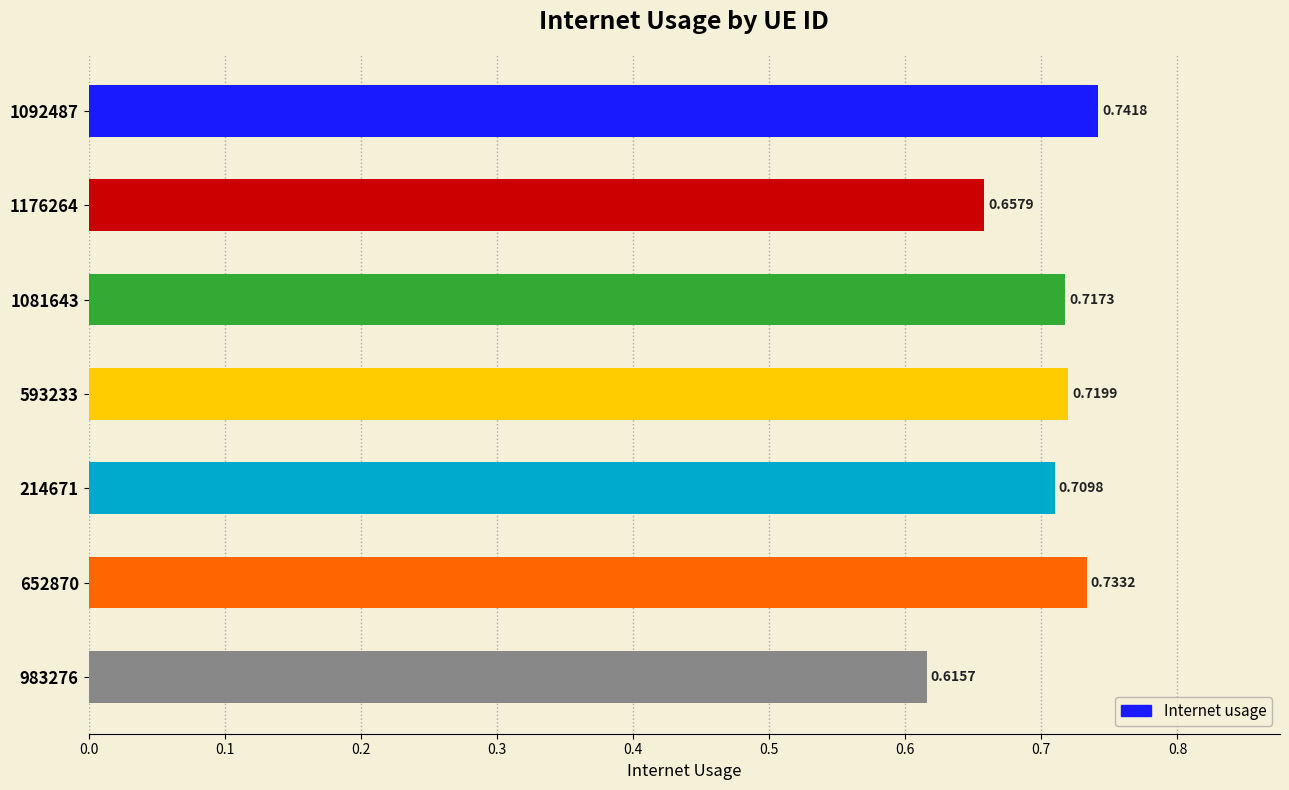

List the labels in order of value, largest first.

1092487, 652870, 593233, 1081643, 214671, 1176264, 983276